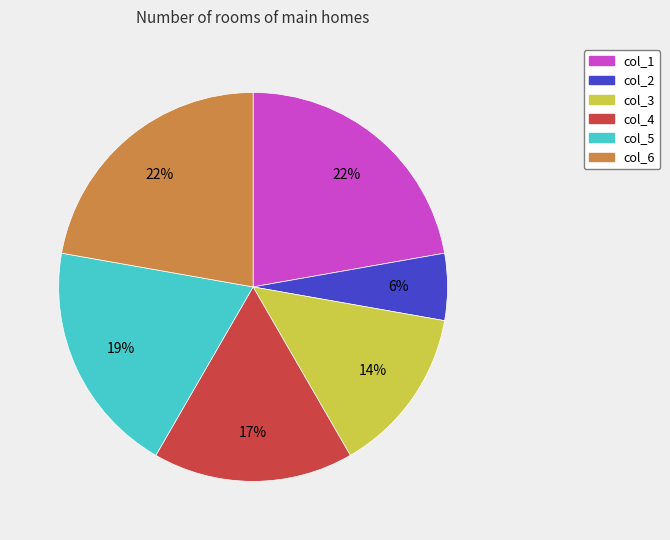

To the nearest percent, what is the difference between the col_3 and col_6 slice percentages?

8%